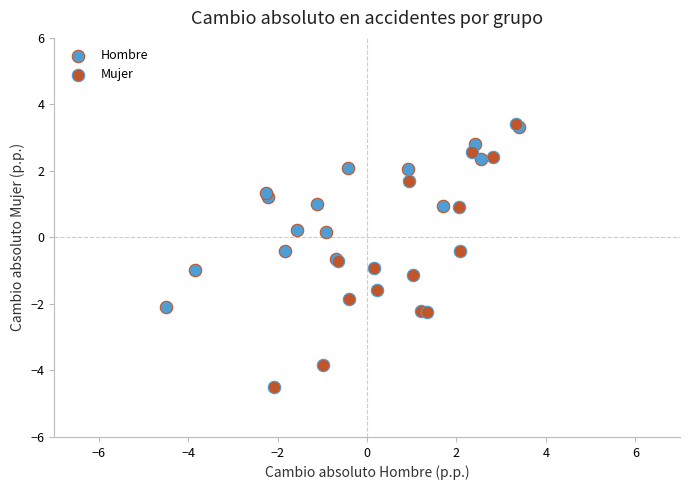

What are all the series names shown in the legend?

Hombre, Mujer